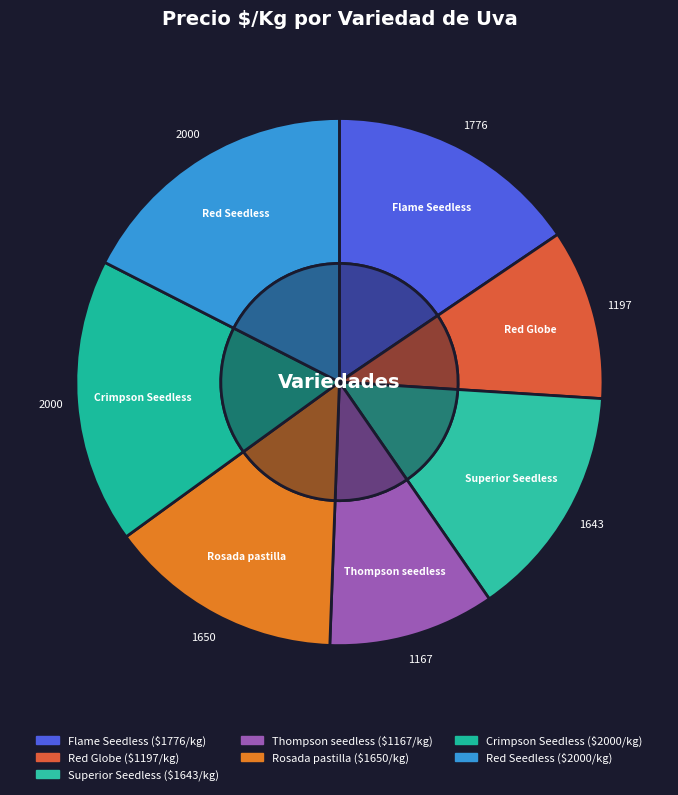

To the nearest percent, what is the difference between the largest and smallest slice percentages?

7%